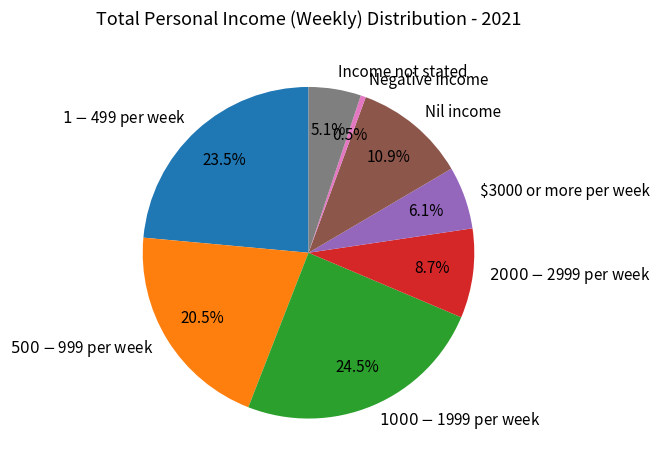

What is the smallest slice in the pie chart?

Negative income